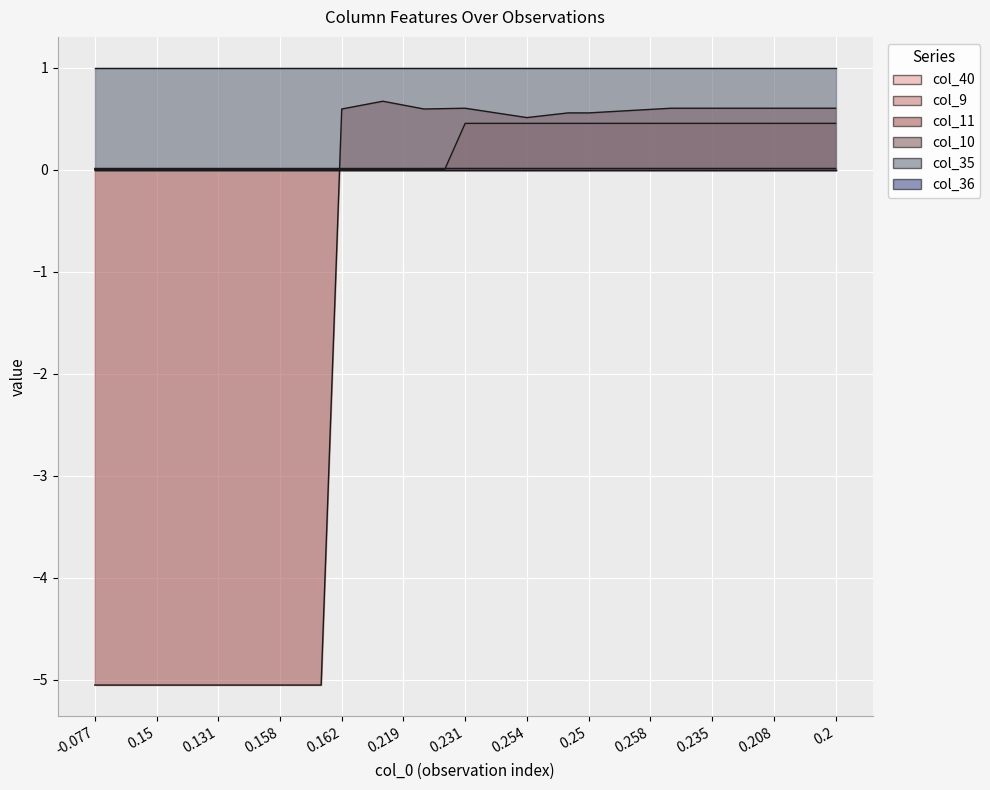

What is the label of the 8th point from the left?

0.254